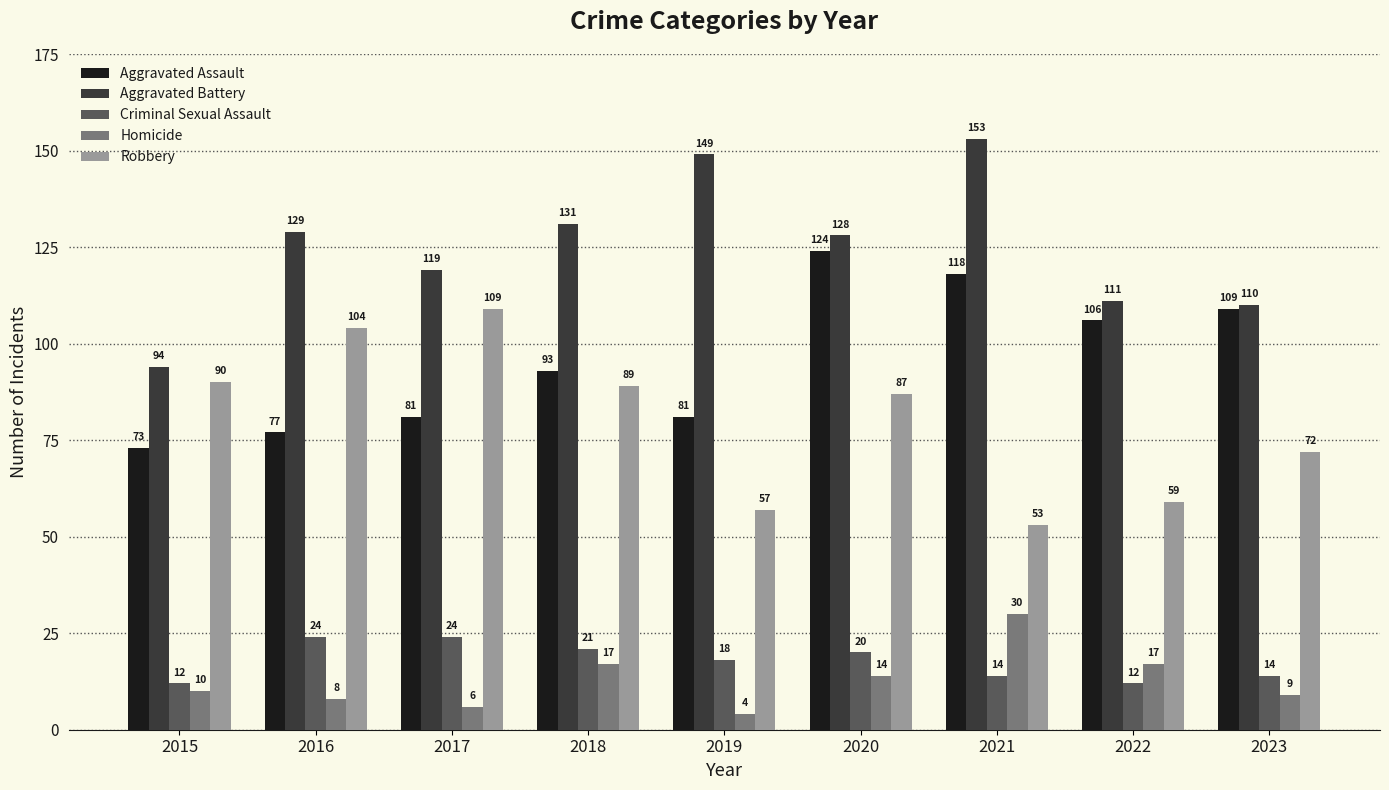

Which series has the widest spread of values?

Aggravated Battery